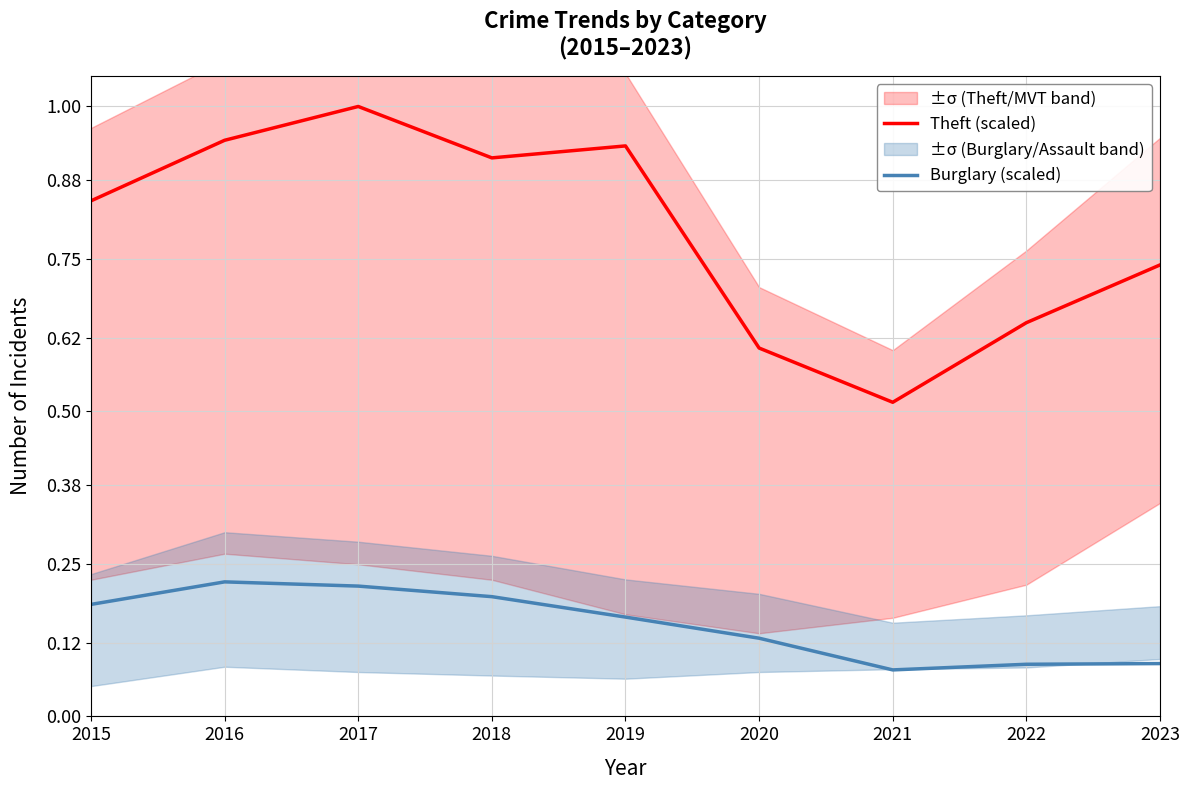

What is the difference between the highest and lowest values at 2015?

0.7